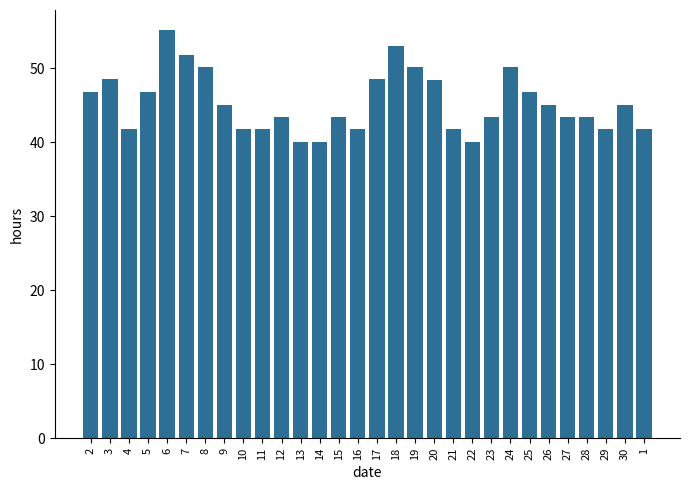

At which category does the chart reach its peak across all series?

6